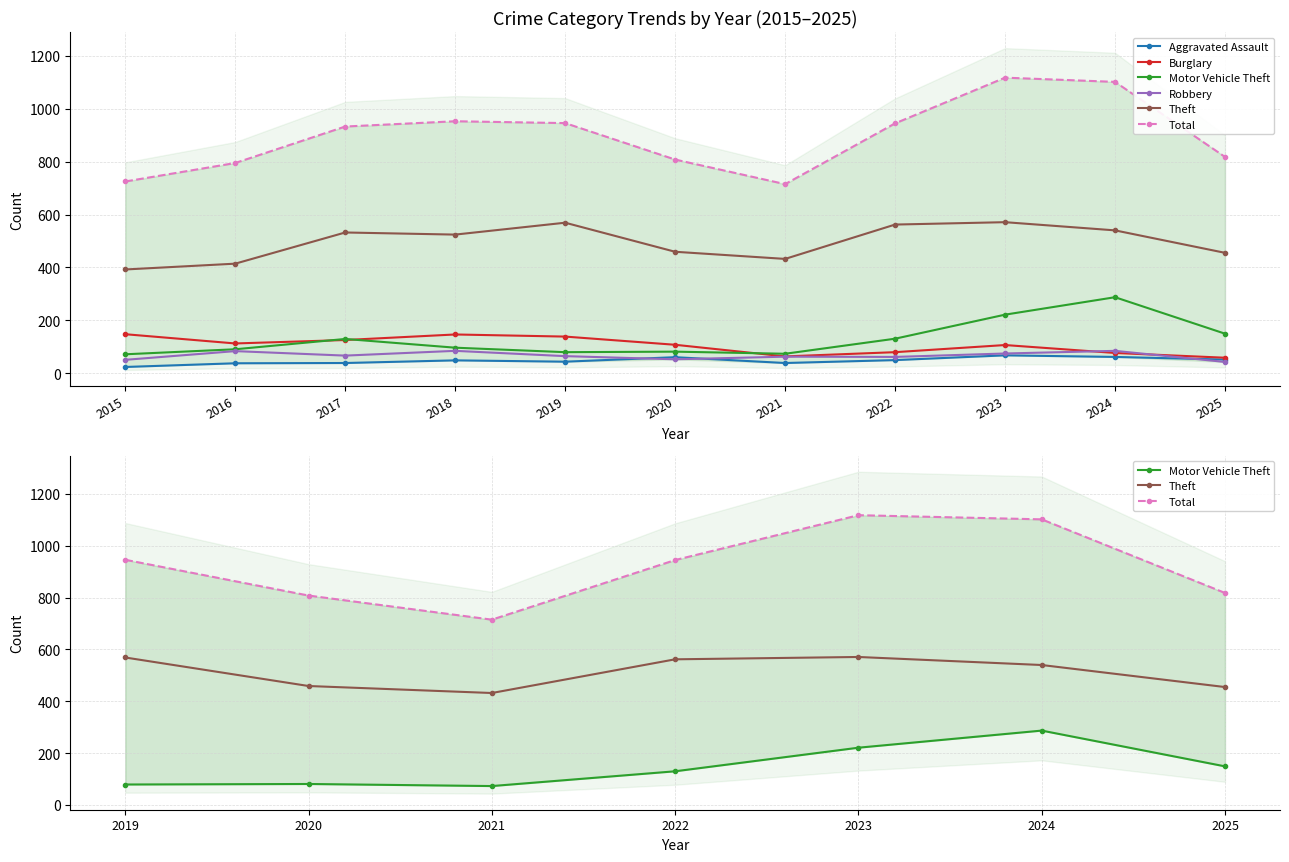

The value of Total at 2025 is 1164. True or false?

False